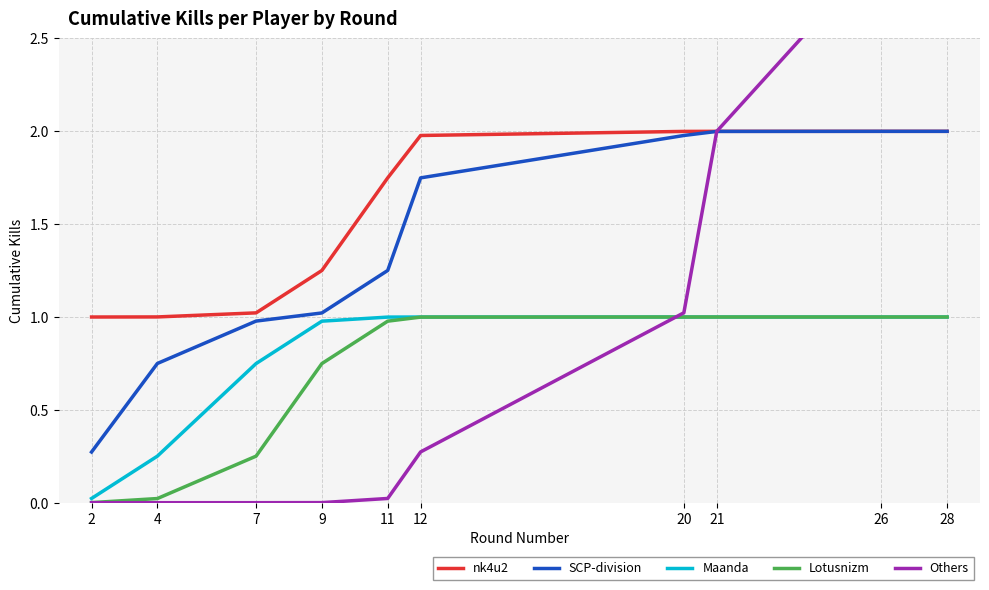

Rank the series at 21 from lowest to highest value.

Maanda, Lotusnizm, SCP-division, nk4u2, Others